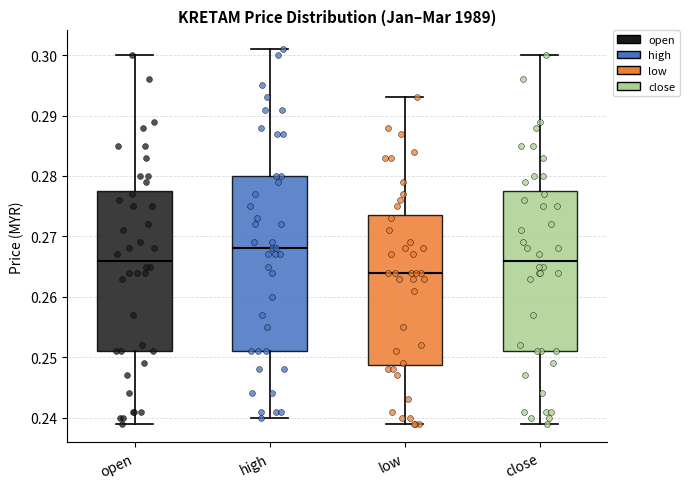

Reading left to right, read every box against the y-axis: the position of its median line, the range the box covers, and the ends of its whiskers. The values are not printed on the chart, so give them approximately, as read against the axis.

open: median 0.266, box 0.251 to 0.278, whiskers 0.239 to 0.300
high: median 0.268, box 0.251 to 0.280, whiskers 0.240 to 0.301
low: median 0.264, box 0.249 to 0.274, whiskers 0.239 to 0.293
close: median 0.266, box 0.251 to 0.278, whiskers 0.239 to 0.300